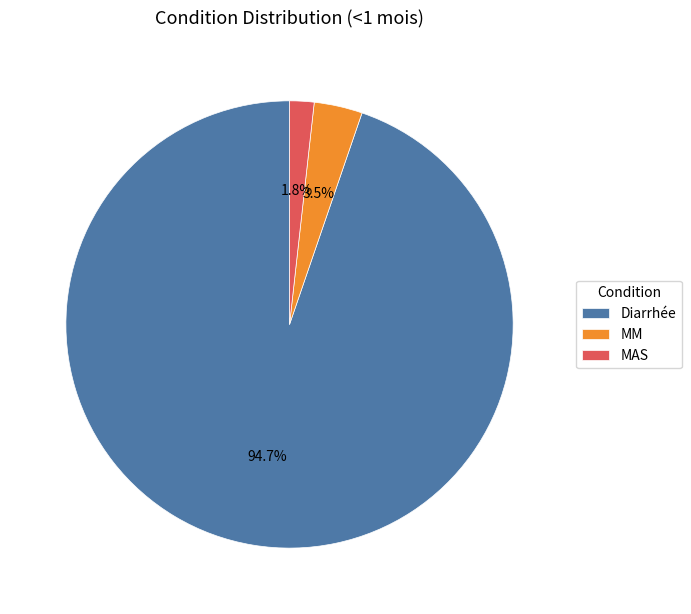

To the nearest percent, what percentage of the pie is MAS?

2%